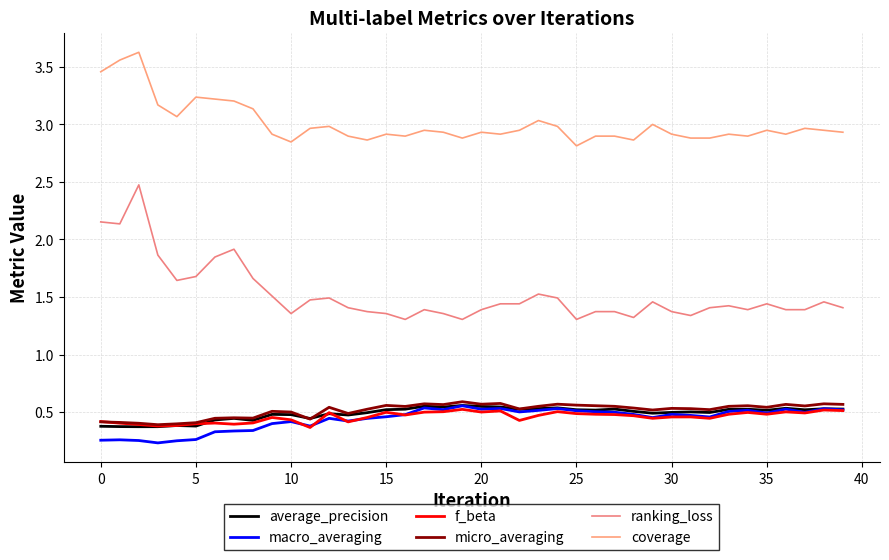

Count the number of categories in the chart.

40